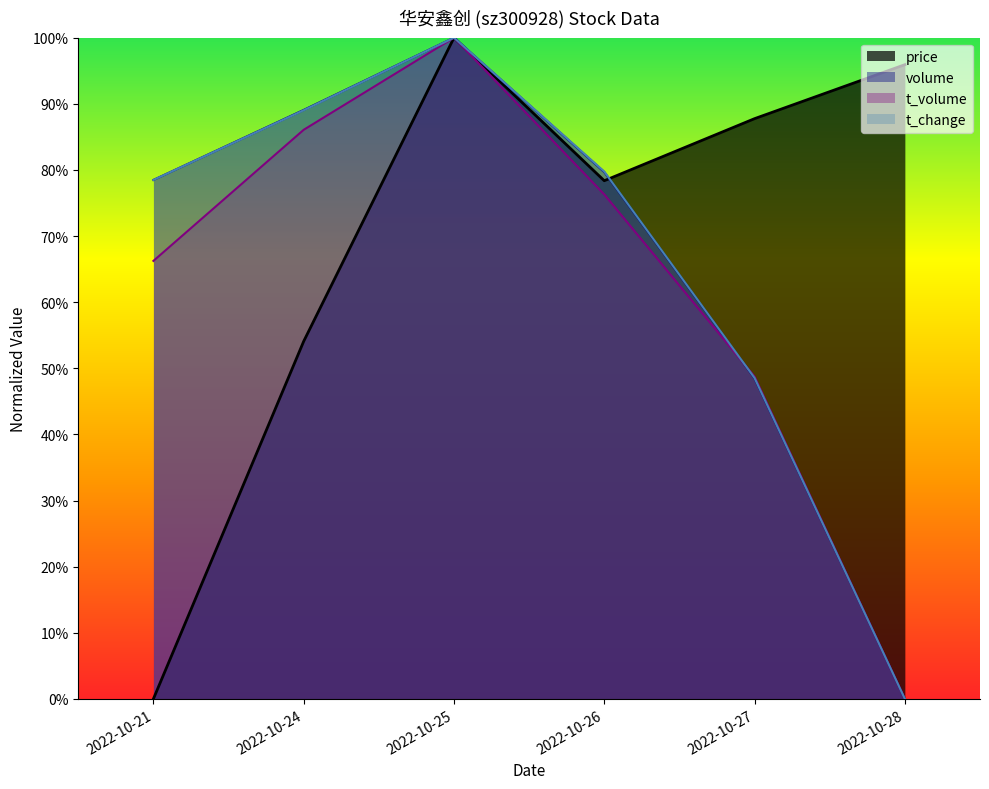

What is the maximum value for t_volume?

1.0